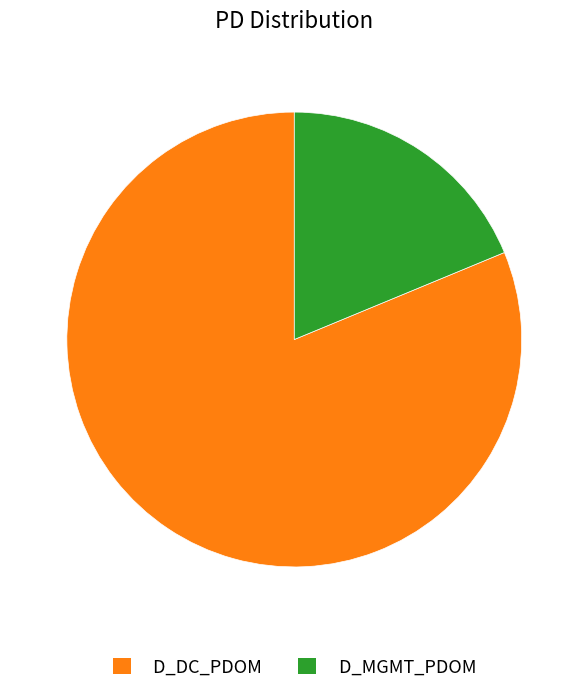

Between D_DC_PDOM and D_MGMT_PDOM, which is larger?

D_DC_PDOM